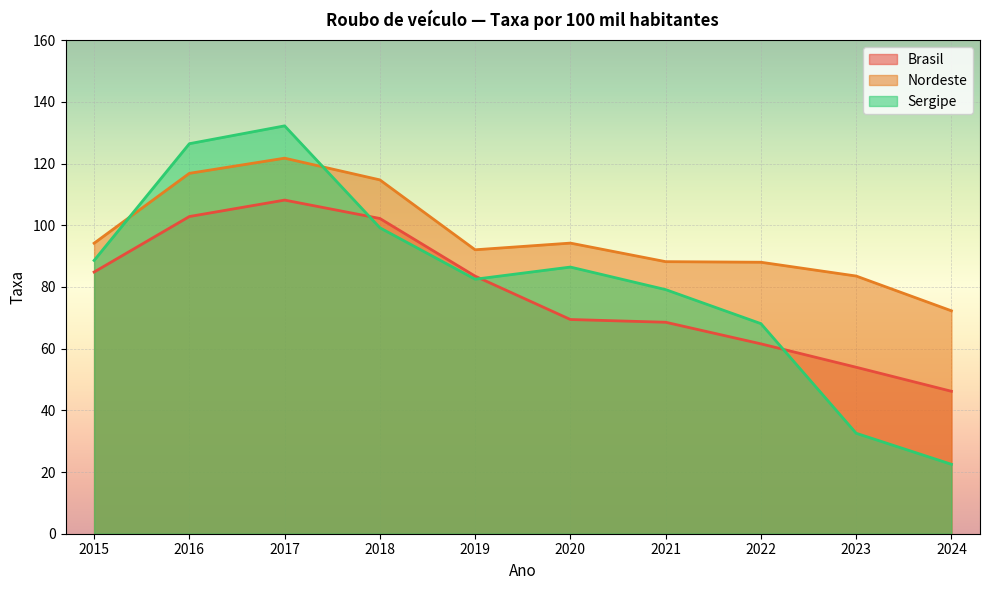

What is the sum of the Brasil values at 2020 and 2017?

177.6